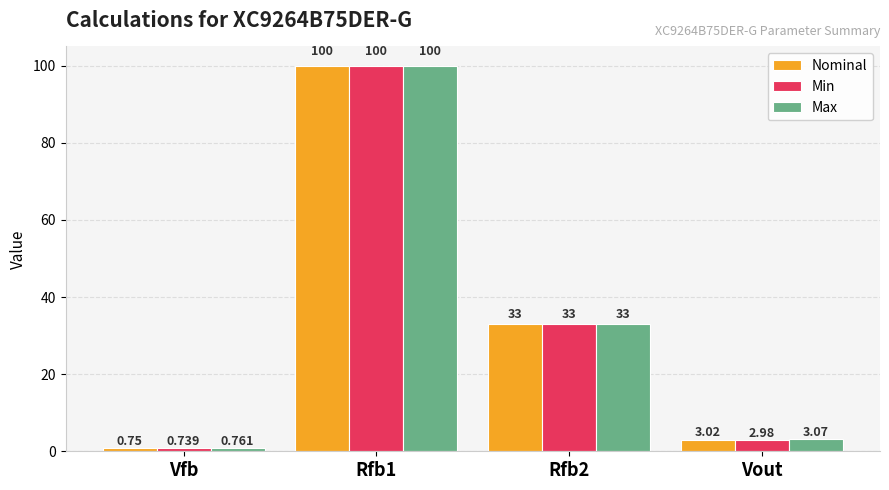

At how many categories does at least one series exceed 14?

2